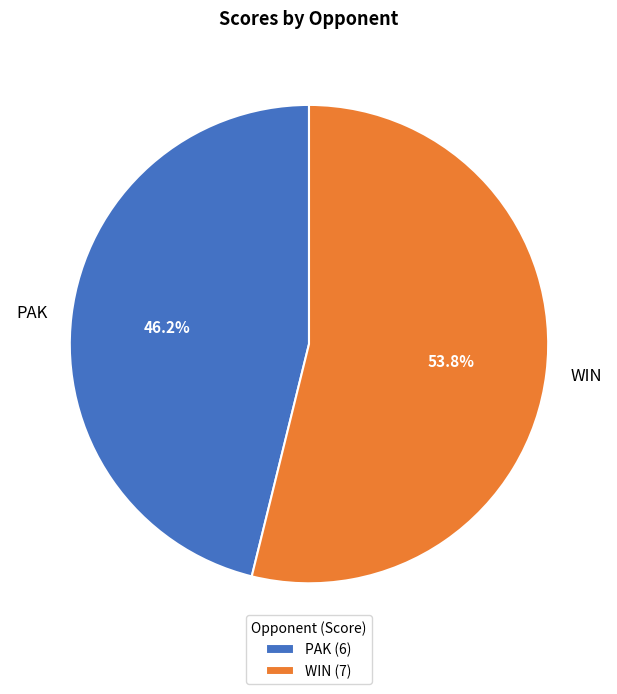

Count the number of slices in the pie.

2